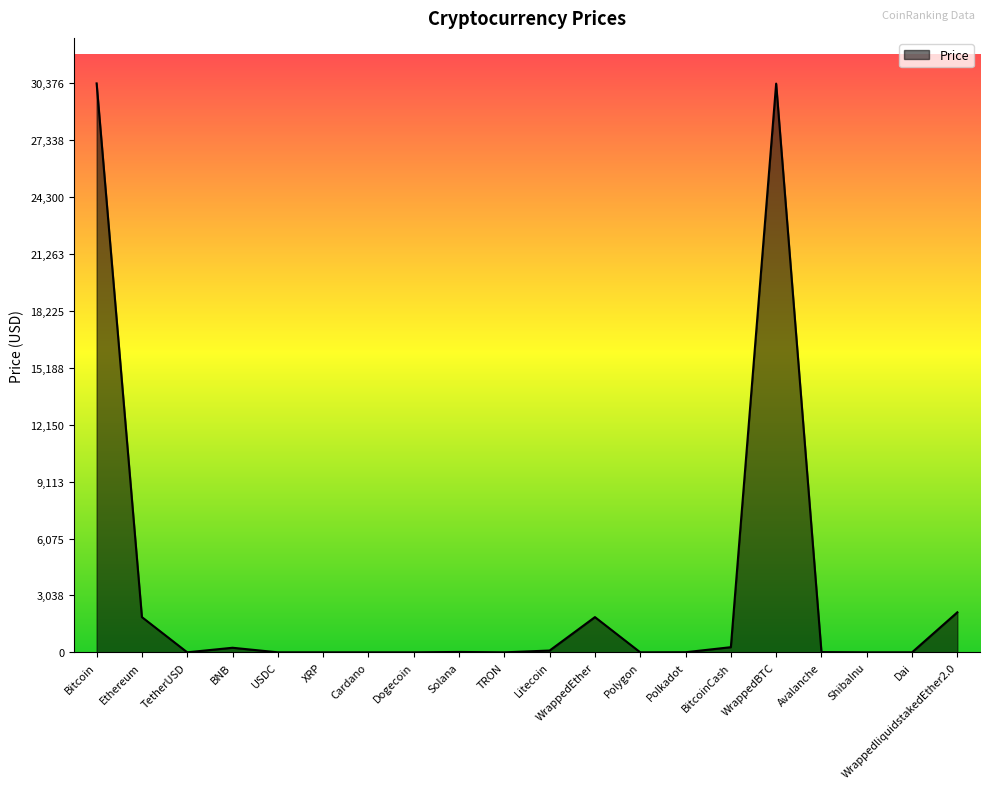

What is the difference between the maximum and minimum values?

30375.6